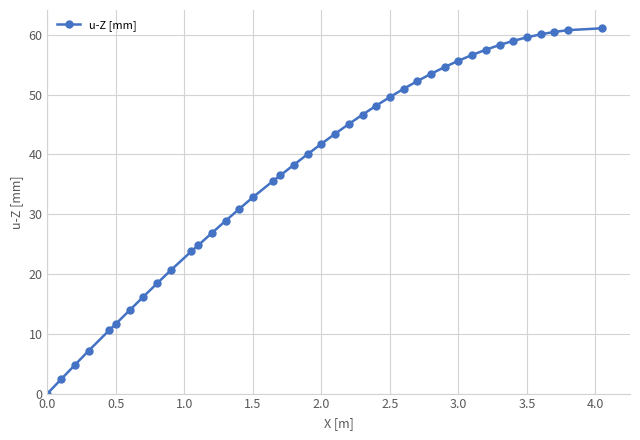

What is the value of the 17th point from the left?

35.6